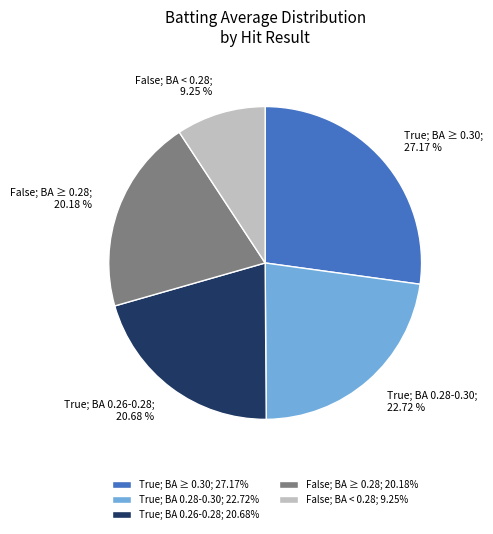

How many slices are in this pie chart?

5